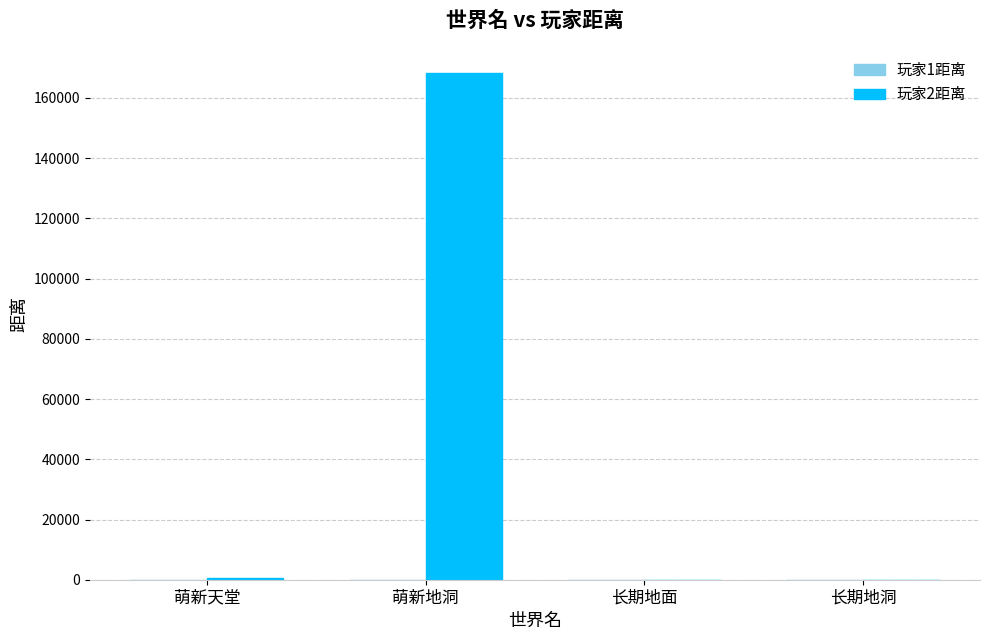

What is the greatest value displayed?

168234